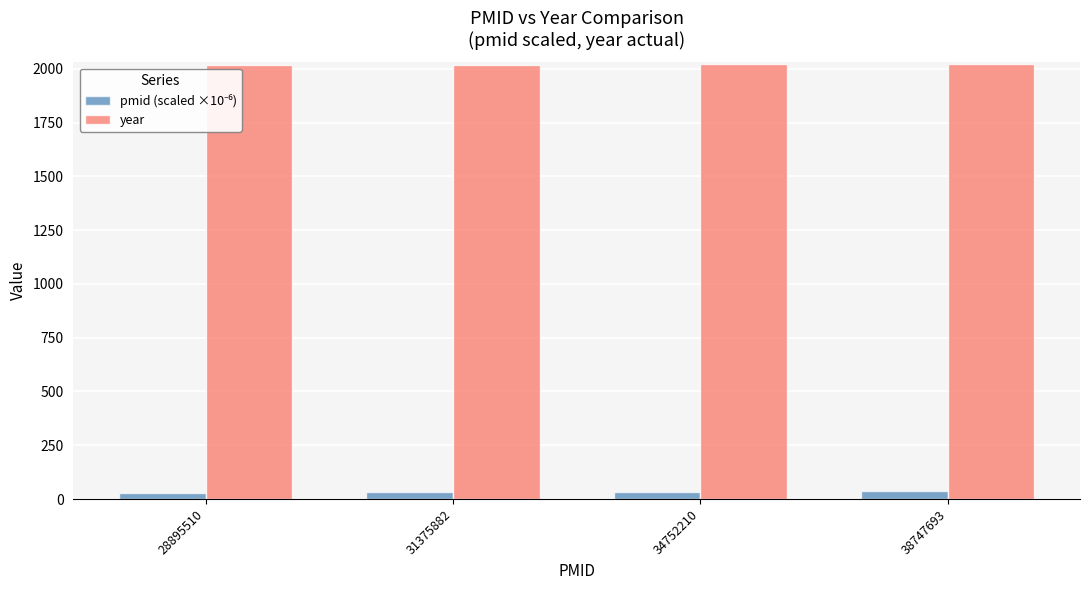

The year series shows 2024.0 at 38747693. True or false?

True